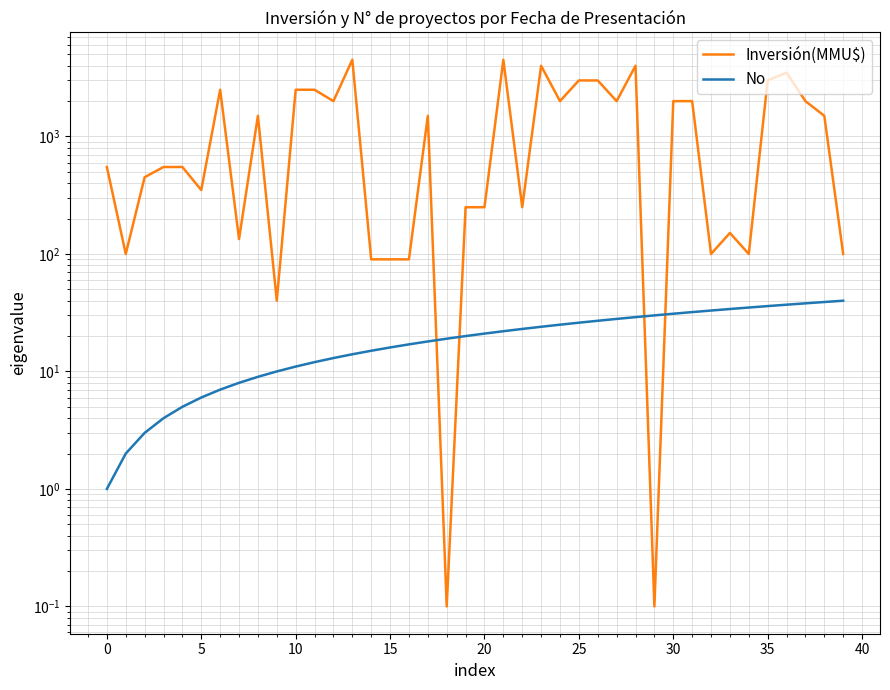

At which category is the sum across all series the highest?

21